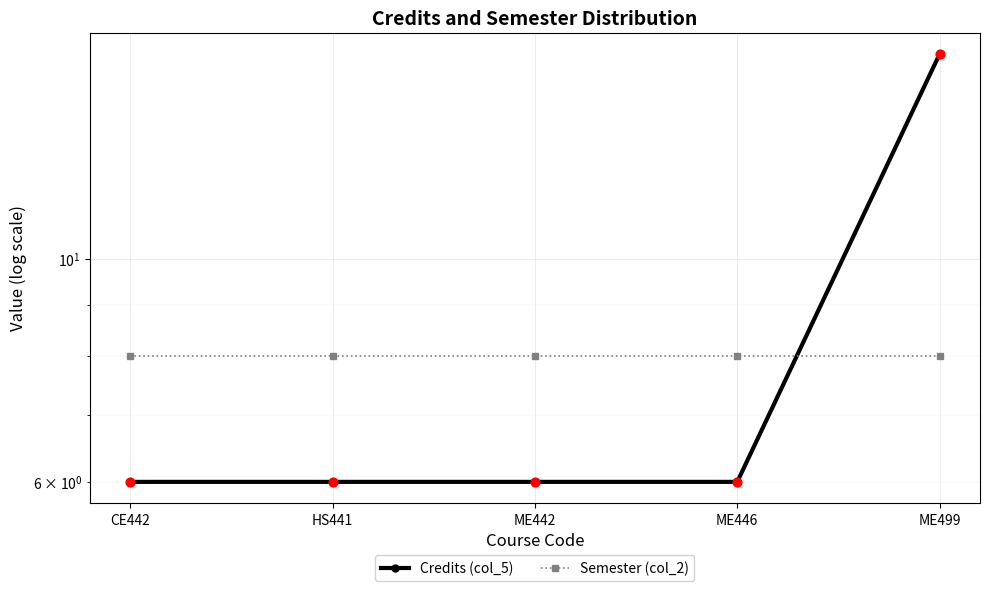

What are all the series names shown in the legend?

Credits (col_5), Semester (col_2)